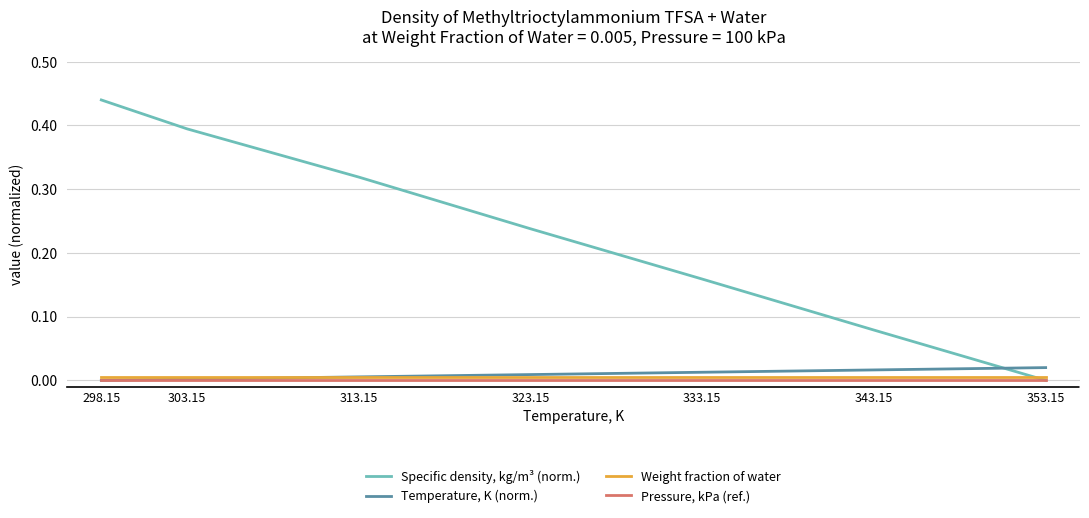

Is it true that Specific density, kg/m³ (norm.) equals 0.3 at 298.15?

False